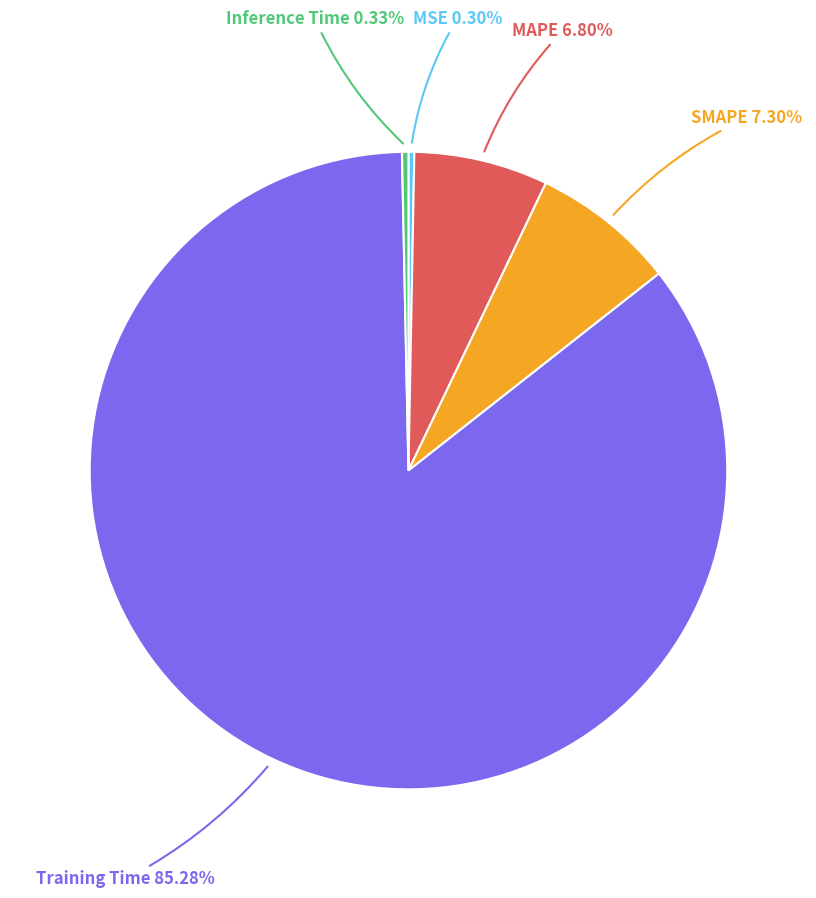

Is there any slice that represents more than half of the pie?

Yes